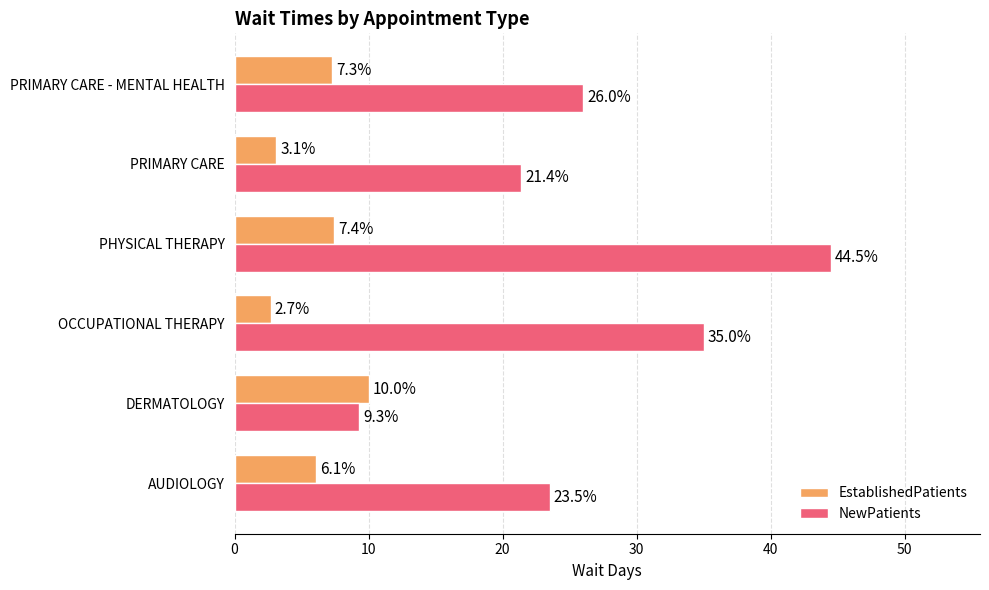

The value of NewPatients at OCCUPATIONAL THERAPY is 35.0. True or false?

True